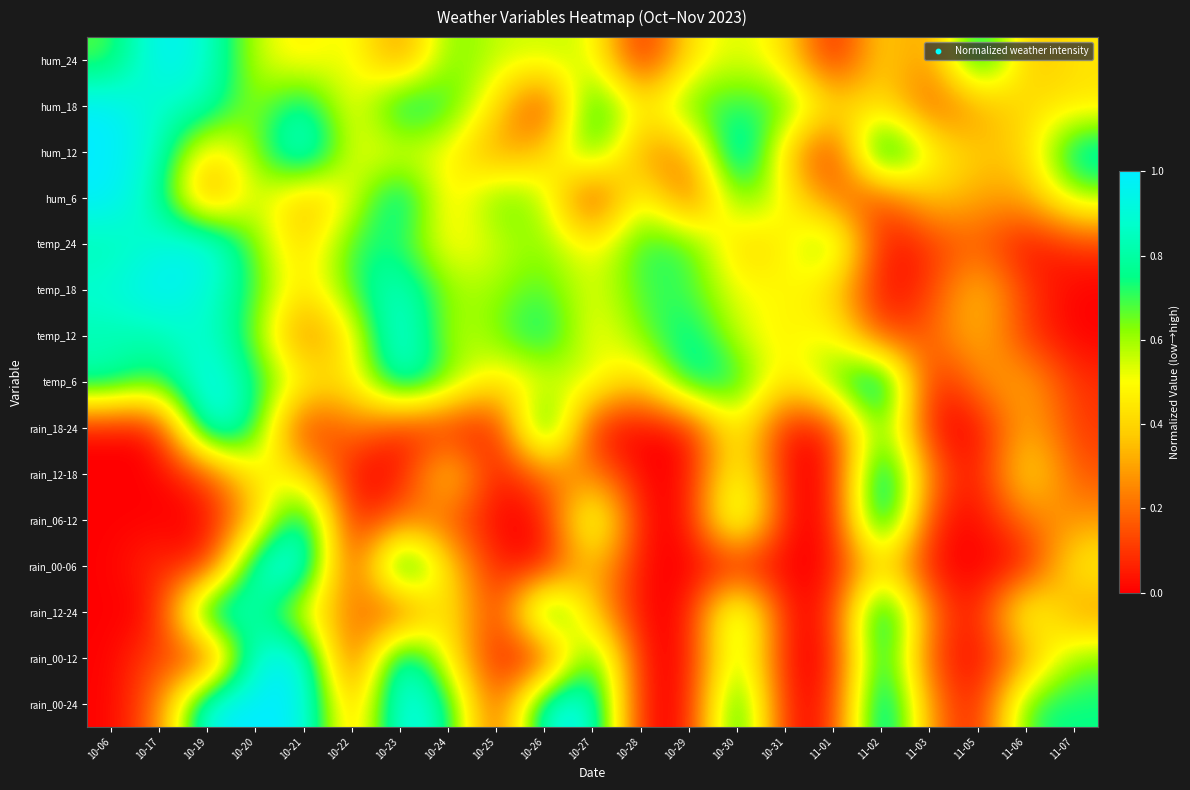

Reading right to left, what are all the values shown in this chart?

rain_00-24: 11-07=0.8	11-06=0.8	11-05=0.0	11-03=0.2	11-02=1.0	11-01=0.1	10-31=0.0	10-30=0.9	10-29=0.0	10-28=0.0	10-27=0.9	10-26=0.9	10-25=0.1	10-24=0.8	10-23=1.0	10-22=0.2	10-21=1.0	10-20=1.0	10-19=1.0	10-17=0.2	10-06=0.0
rain_00-12: 11-07=0.7	11-06=0.2	11-05=0.0	11-03=0.1	11-02=0.9	11-01=0.0	10-31=0.0	10-30=0.7	10-29=0.0	10-28=0.0	10-27=0.8	10-26=0.0	10-25=0.1	10-24=0.5	10-23=1.0	10-22=0.0	10-21=1.0	10-20=0.9	10-19=0.0	10-17=0.1	10-06=0.0
rain_12-24: 11-07=0.2	11-06=0.7	11-05=0.0	11-03=0.2	11-02=1.0	11-01=0.1	10-31=0.0	10-30=0.8	10-29=0.0	10-28=0.0	10-27=0.3	10-26=0.9	10-25=0.0	10-24=0.6	10-23=0.1	10-22=0.2	10-21=0.5	10-20=0.8	10-19=1.0	10-17=0.0	10-06=0.0
rain_00-06: 11-07=0.5	11-06=0.0	11-05=0.0	11-03=0.0	11-02=0.5	11-01=0.0	10-31=0.0	10-30=0.0	10-29=0.0	10-28=0.0	10-27=0.4	10-26=0.0	10-25=0.1	10-24=0.4	10-23=1.0	10-22=0.0	10-21=1.0	10-20=0.9	10-19=0.0	10-17=0.1	10-06=0.0
rain_06-12: 11-07=0.3	11-06=0.2	11-05=0.0	11-03=0.1	11-02=1.0	11-01=0.0	10-31=0.0	10-30=0.8	10-29=0.0	10-28=0.0	10-27=0.7	10-26=0.0	10-25=0.0	10-24=0.2	10-23=0.2	10-22=0.0	10-21=0.9	10-20=0.3	10-19=0.0	10-17=0.0	10-06=0.0
rain_12-18: 11-07=0.1	11-06=0.5	11-05=0.0	11-03=0.2	11-02=1.0	11-01=0.0	10-31=0.0	10-30=0.6	10-29=0.0	10-28=0.0	10-27=0.2	10-26=0.2	10-25=0.0	10-24=0.5	10-23=0.0	10-22=0.0	10-21=0.5	10-20=0.5	10-19=0.1	10-17=0.0	10-06=0.0
rain_18-24: 11-07=0.1	11-06=0.3	11-05=0.0	11-03=0.0	11-02=0.8	11-01=0.1	10-31=0.0	10-30=0.6	10-29=0.0	10-28=0.0	10-27=0.0	10-26=0.9	10-25=0.0	10-24=0.1	10-23=0.1	10-22=0.2	10-21=0.0	10-20=0.8	10-19=1.0	10-17=0.0	10-06=0.0
temp_6: 11-07=0.1	11-06=0.3	11-05=0.2	11-03=0.0	11-02=1.0	11-01=0.7	10-31=0.4	10-30=0.8	10-29=0.8	10-28=0.3	10-27=0.6	10-26=0.5	10-25=0.4	10-24=0.7	10-23=0.9	10-22=0.4	10-21=0.5	10-20=0.8	10-19=1.0	10-17=0.7	10-06=0.8
temp_12: 11-07=0.0	11-06=0.1	11-05=0.4	11-03=0.2	11-02=0.1	11-01=0.5	10-31=0.5	10-30=0.5	10-29=0.8	10-28=0.6	10-27=0.5	10-26=0.8	10-25=0.6	10-24=0.5	10-23=1.0	10-22=0.5	10-21=0.2	10-20=0.6	10-19=0.9	10-17=0.8	10-06=0.8
temp_18: 11-07=0.0	11-06=0.1	11-05=0.4	11-03=0.1	11-02=0.0	11-01=0.4	10-31=0.5	10-30=0.5	10-29=0.7	10-28=0.7	10-27=0.5	10-26=0.7	10-25=0.6	10-24=0.6	10-23=0.9	10-22=0.7	10-21=0.4	10-20=0.7	10-19=0.9	10-17=1.0	10-06=0.9
temp_24: 11-07=0.1	11-06=0.0	11-05=0.2	11-03=0.1	11-02=0.0	11-01=0.7	10-31=0.5	10-30=0.4	10-29=0.7	10-28=0.7	10-27=0.5	10-26=0.6	10-25=0.5	10-24=0.5	10-23=0.7	10-22=0.7	10-21=0.4	10-20=0.6	10-19=1.0	10-17=0.9	10-06=0.8
hum_6: 11-07=0.6	11-06=0.3	11-05=0.3	11-03=0.4	11-02=0.1	11-01=0.2	10-31=0.5	10-30=0.7	10-29=0.1	10-28=0.6	10-27=0.0	10-26=0.6	10-25=0.7	10-24=0.4	10-23=0.9	10-22=0.5	10-21=0.3	10-20=0.6	10-19=0.2	10-17=0.8	10-06=1.0
hum_12: 11-07=0.9	11-06=0.4	11-05=0.4	11-03=0.5	11-02=1.0	11-01=0.0	10-31=0.4	10-30=1.0	10-29=0.2	10-28=0.2	10-27=0.8	10-26=0.4	10-25=0.2	10-24=0.5	10-23=0.5	10-22=0.5	10-21=1.0	10-20=0.6	10-19=0.4	10-17=0.9	10-06=1.0
hum_18: 11-07=0.4	11-06=0.4	11-05=0.3	11-03=0.1	11-02=0.4	11-01=0.4	10-31=0.7	10-30=0.7	10-29=0.7	10-28=0.4	10-27=0.9	10-26=0.0	10-25=0.4	10-24=0.7	10-23=0.9	10-22=0.4	10-21=0.9	10-20=0.6	10-19=0.9	10-17=0.9	10-06=1.0
hum_24: 11-07=0.4	11-06=0.3	11-05=0.9	11-03=0.2	11-02=0.4	11-01=0.0	10-31=0.4	10-30=0.6	10-29=0.4	10-28=0.0	10-27=0.6	10-26=0.6	10-25=0.6	10-24=0.7	10-23=0.2	10-22=0.6	10-21=0.4	10-20=0.6	10-19=0.9	10-17=1.0	10-06=0.7